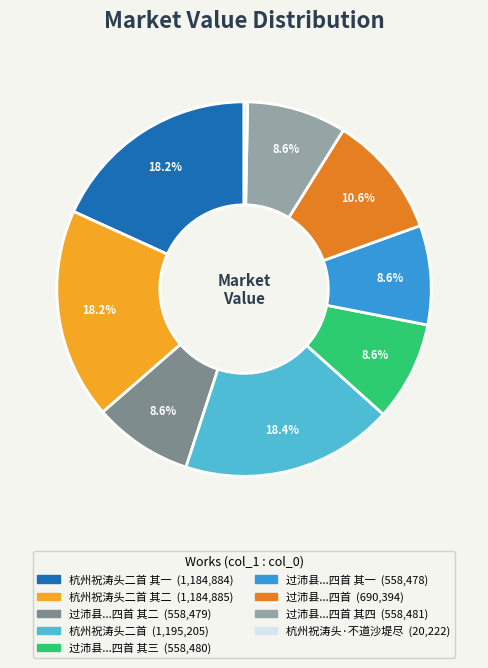

Is there any slice that represents more than half of the pie?

No